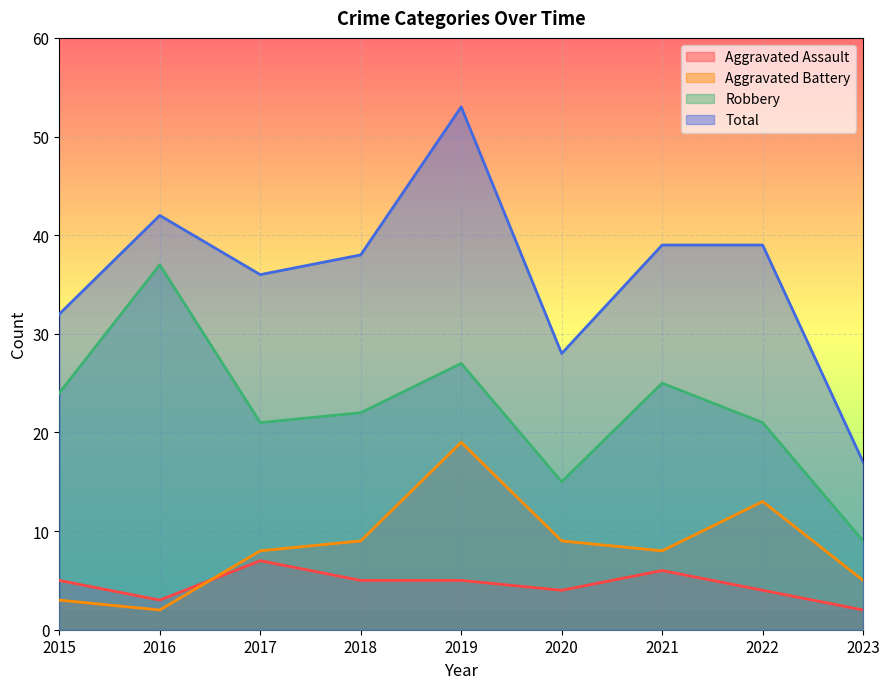

Read the Aggravated Assault value at 2016.

3